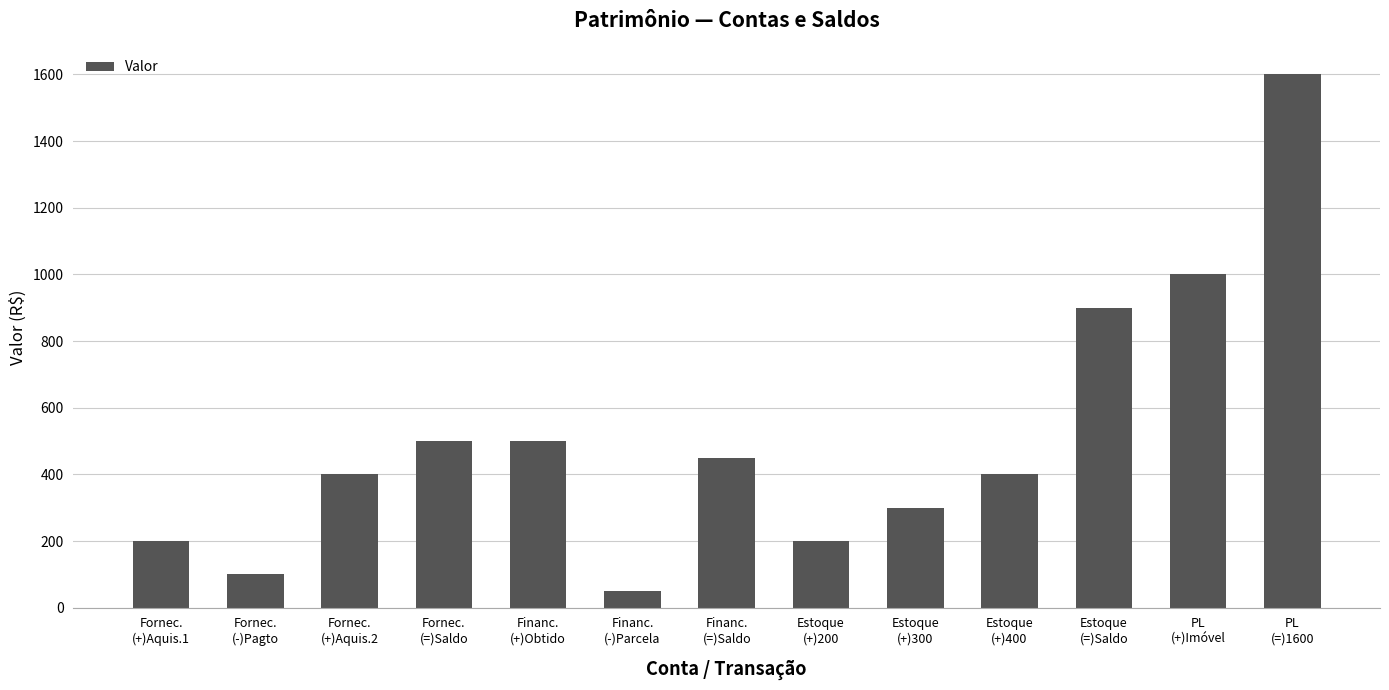

The value at Fornec.
(=)Saldo is 500. True or false?

True